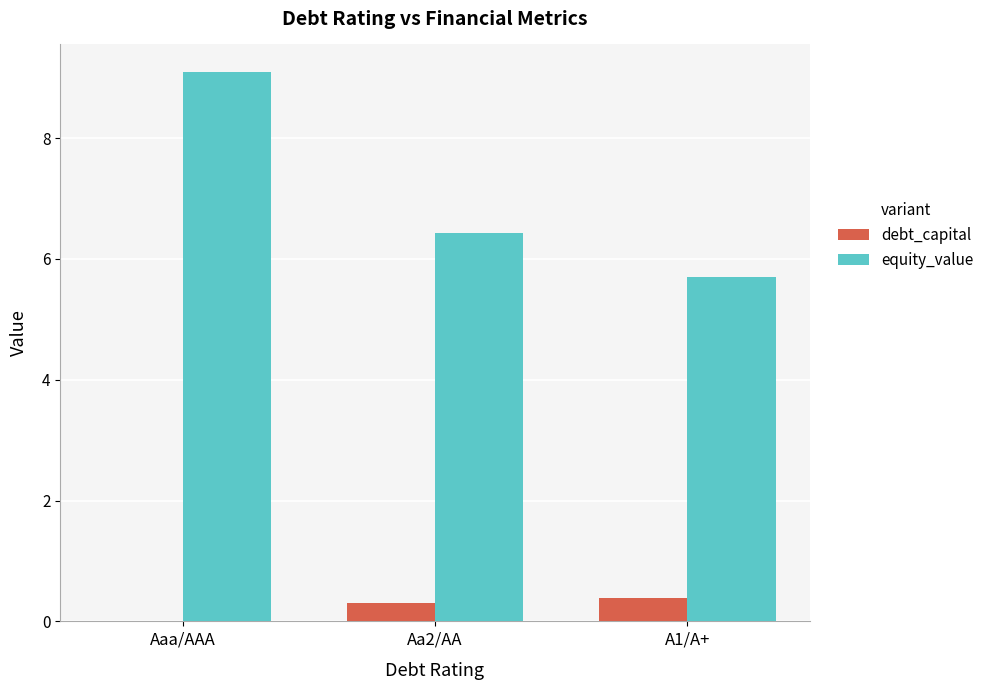

What is the sum of all equity_value values?

21.2